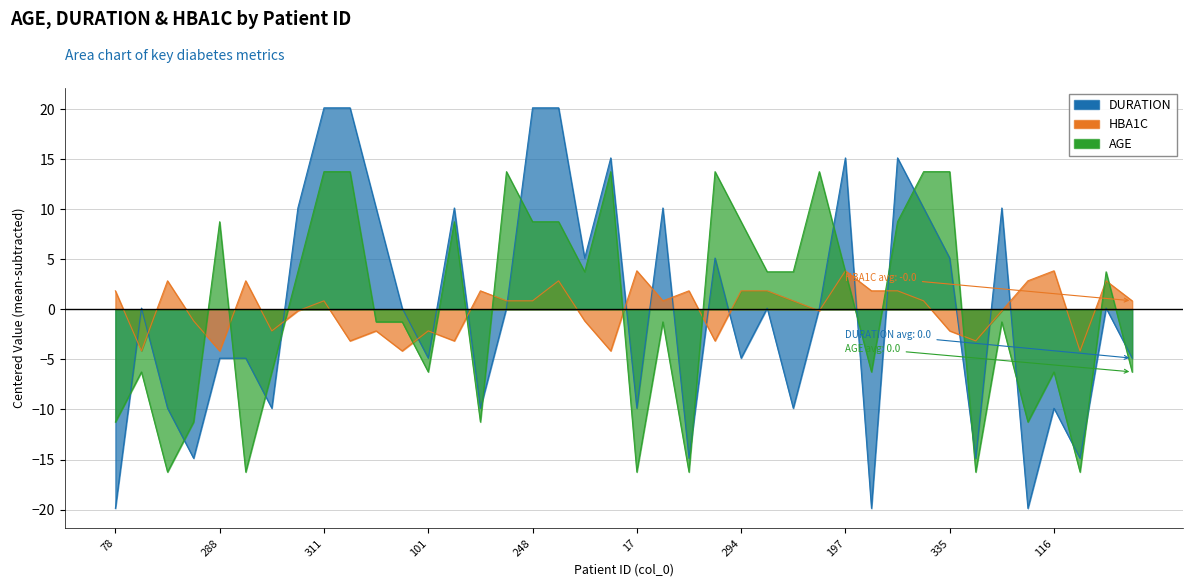

What are all the series names shown in the legend?

DURATION, HBA1C, AGE